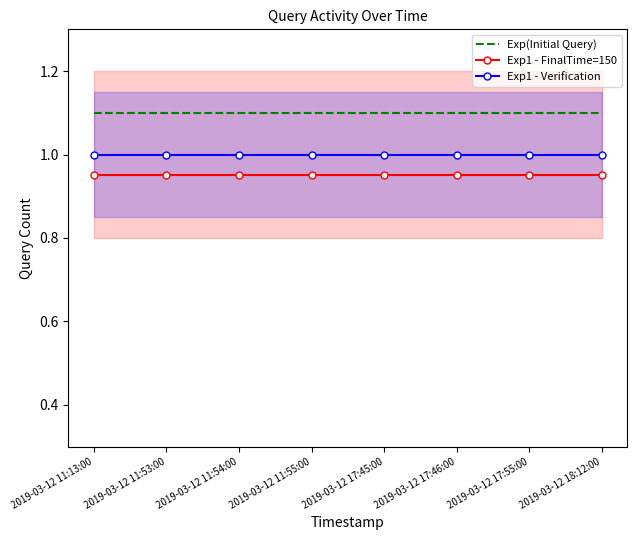

At which category is the sum across all series the highest?

2019-03-12 11:13:00